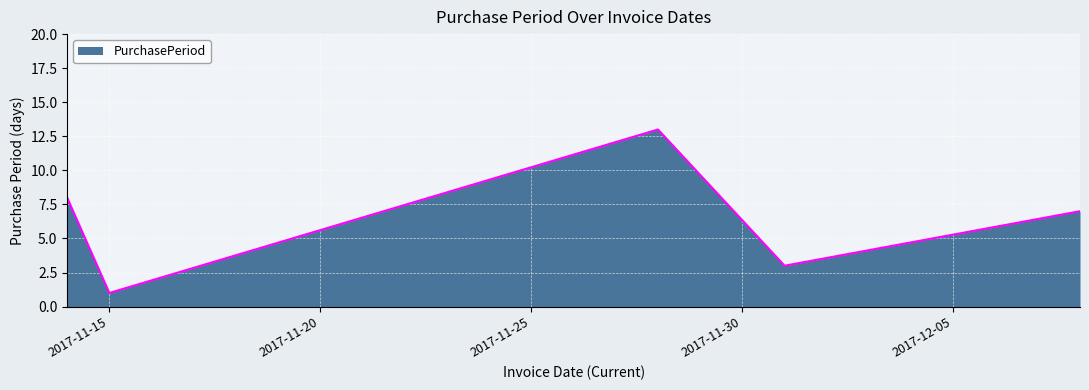

True or false: there are more than 2 points higher than both neighbors.

False